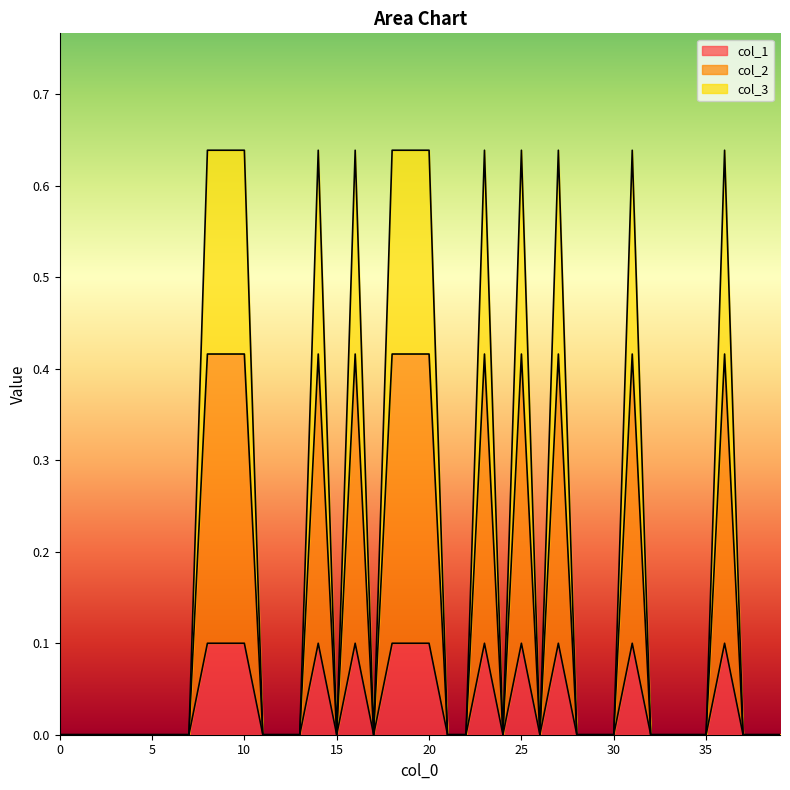

At 1, list the series in order from largest to smallest.

col_1, col_2, col_3